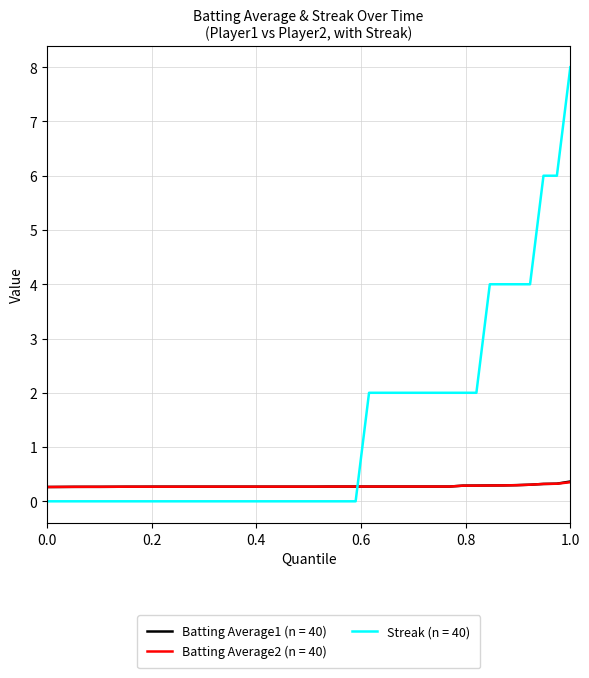

How many distinct data groups are displayed?

3